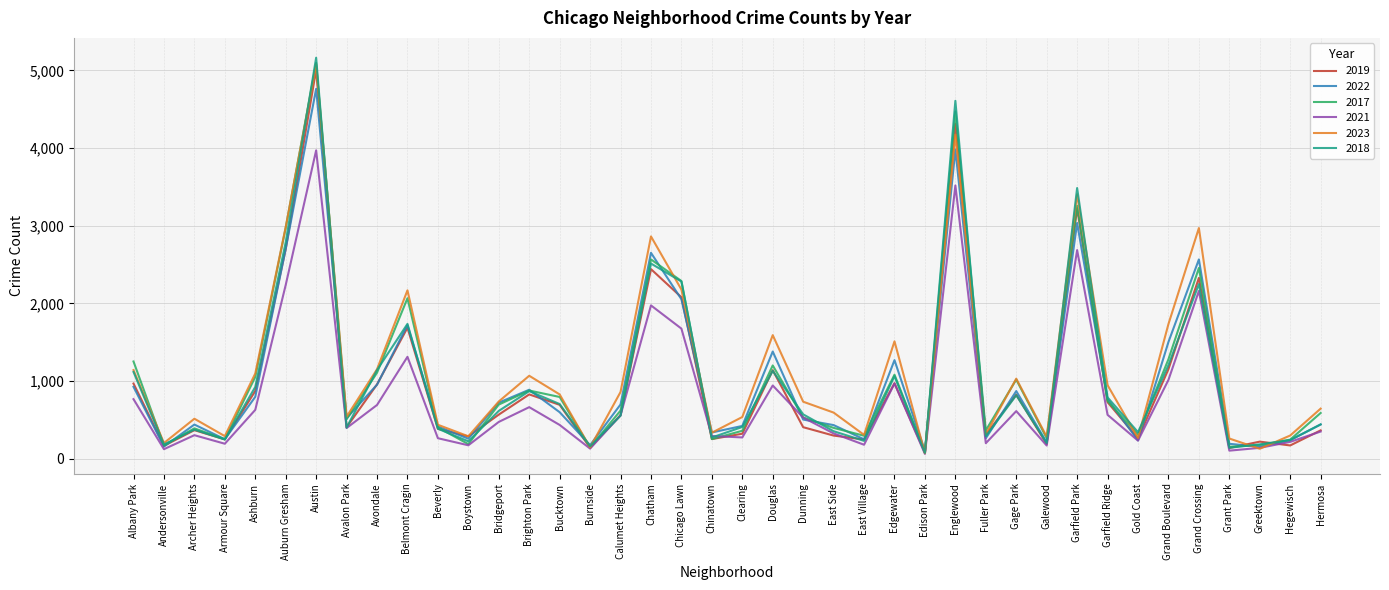

At which category does 2017 reach its first local peak?

Archer Heights